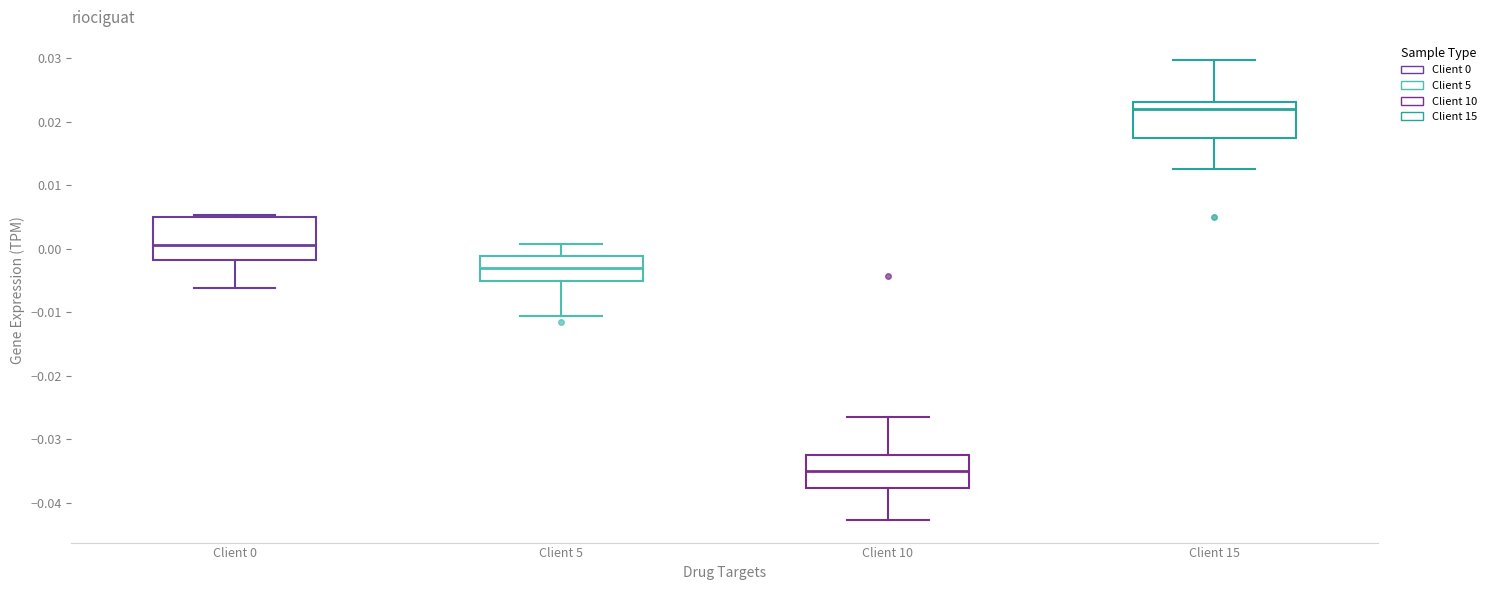

Which box has the highest median line?

Client 15